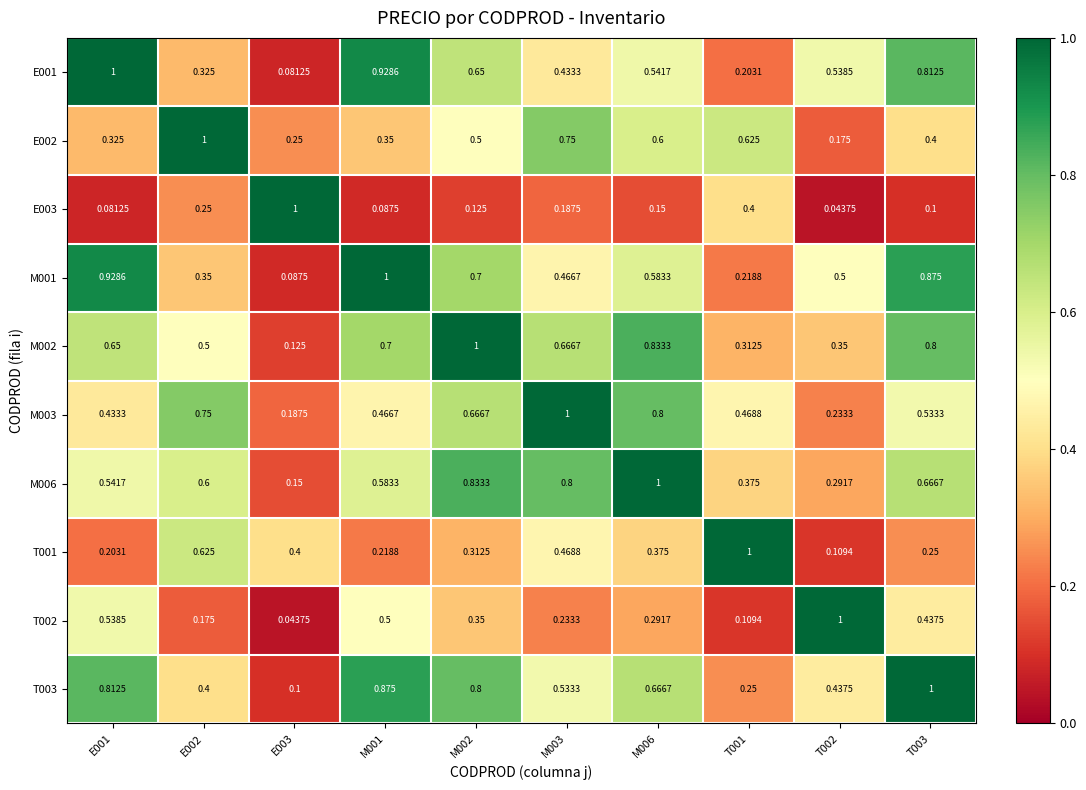

Is the value of E003 at M003 greater than the value of M001 at E003?

Yes